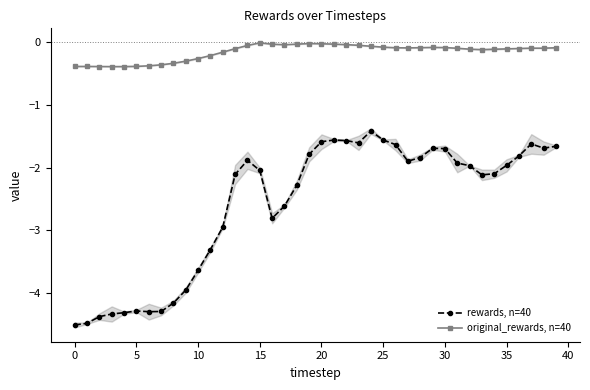

The rewards, n=40 series shows -3.6 at 10. True or false?

True